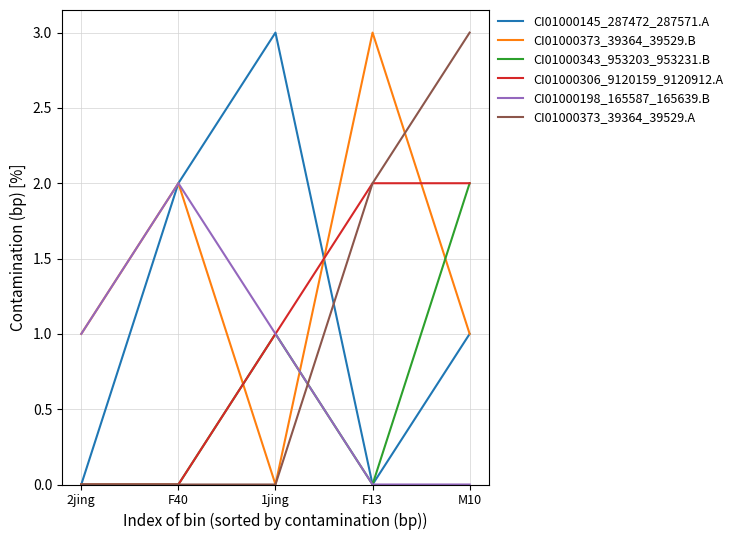

How many times do CI01000343_953203_953231.B and CI01000373_39364_39529.B cross each other?

3